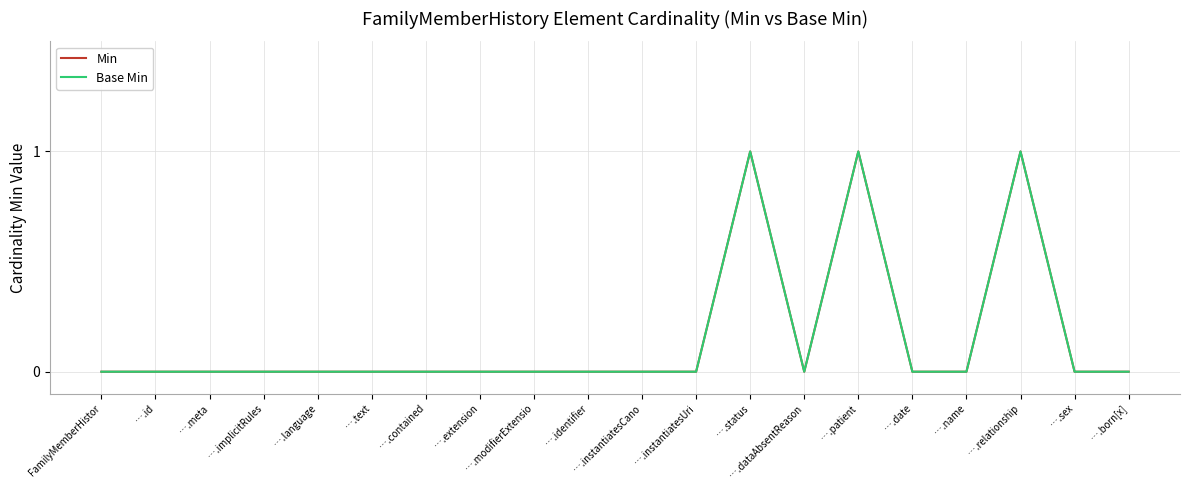

Between ….status and ….contained, which is larger?

….status